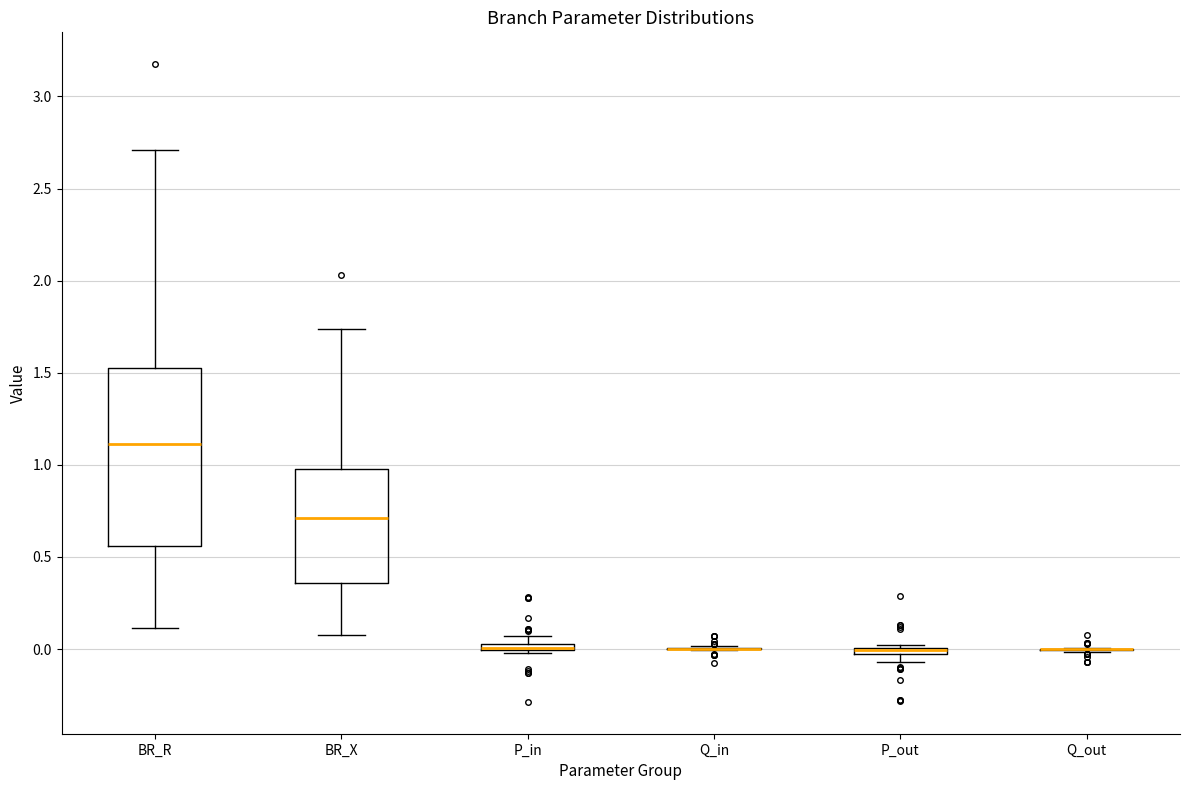

Where is the upper edge of the box for P_out on the y-axis? The values are not printed on the chart, so give them approximately, as read against the axis.

0.00